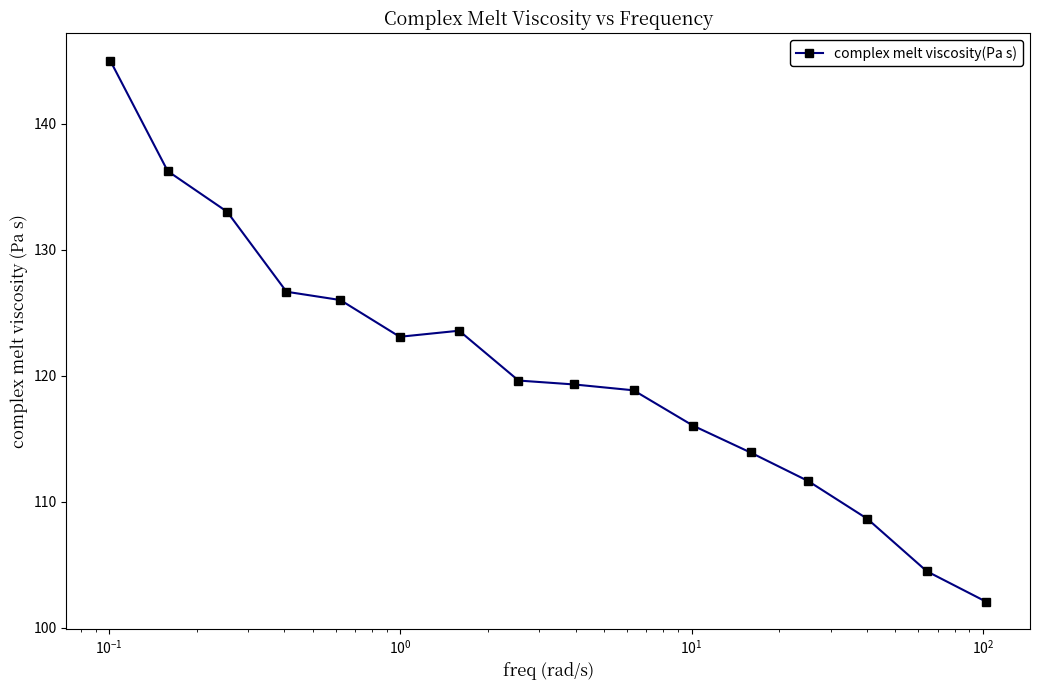

Does the chart display data point markers on the line(s)?

Yes